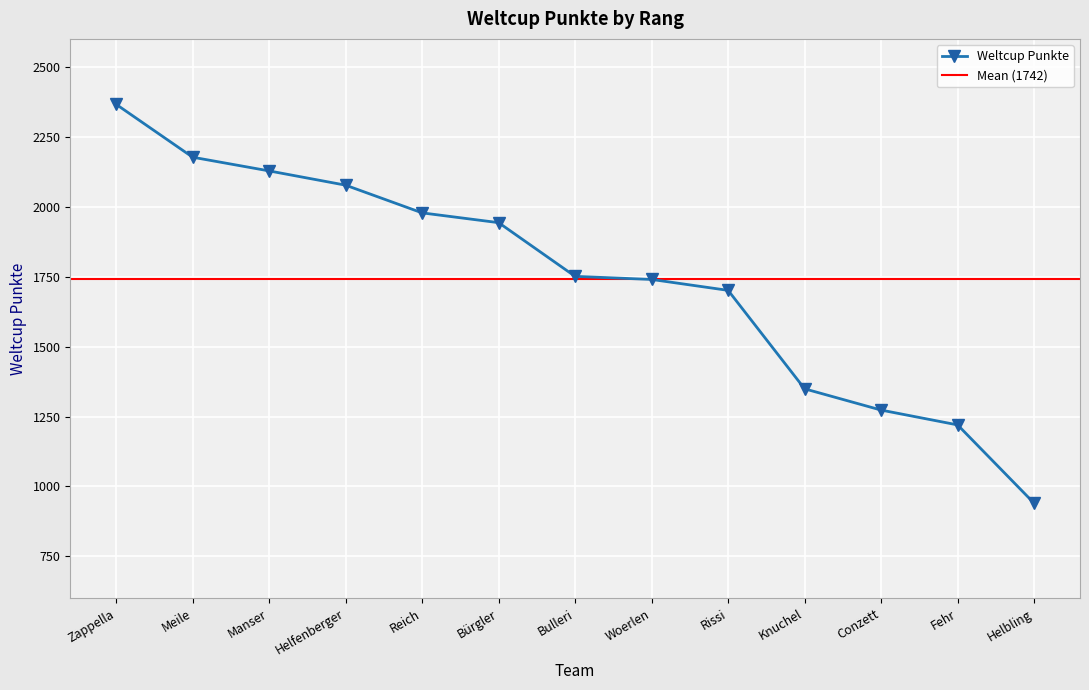

True or false: the data has more than 1 interior local peaks.

False